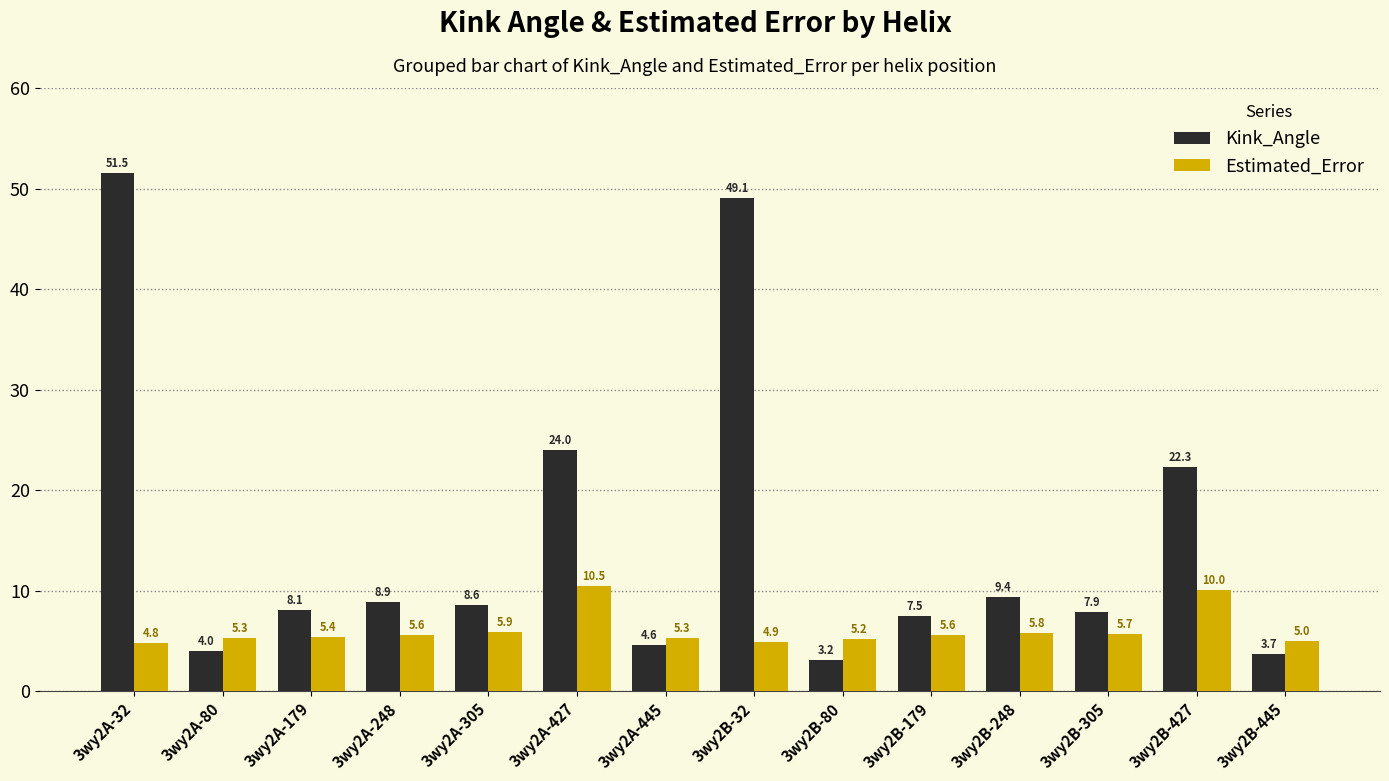

Where does the Estimated_Error series first go above 5?

3wy2A-80